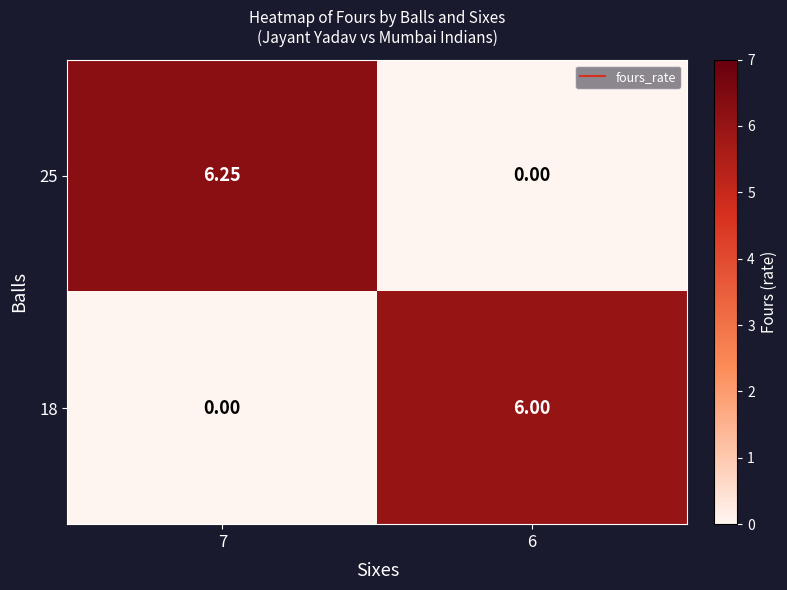

Is the value of 25 at 6 greater than the value of 18 at 6?

No